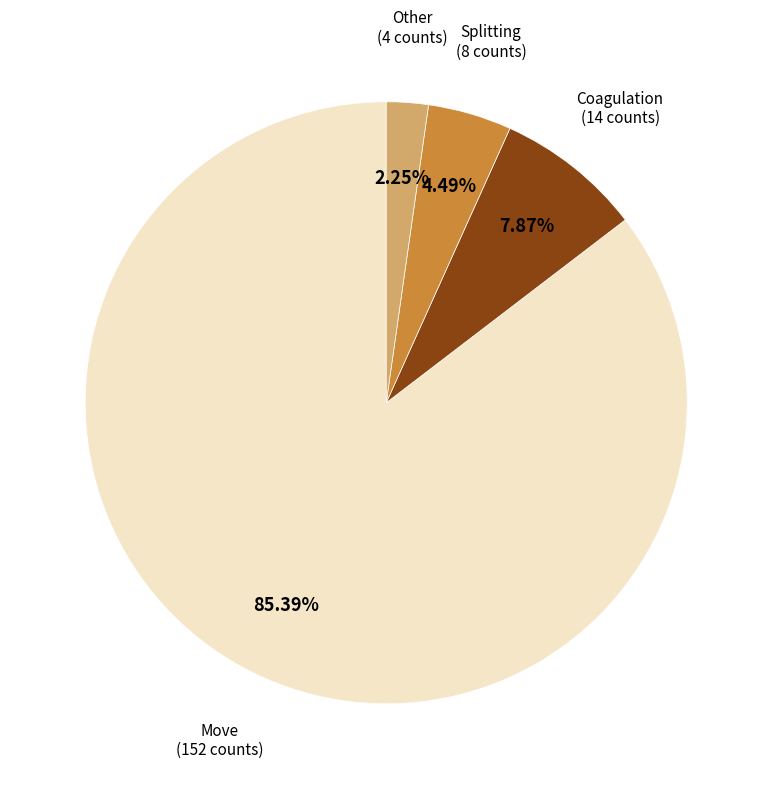

Is there any slice that represents more than half of the pie?

Yes